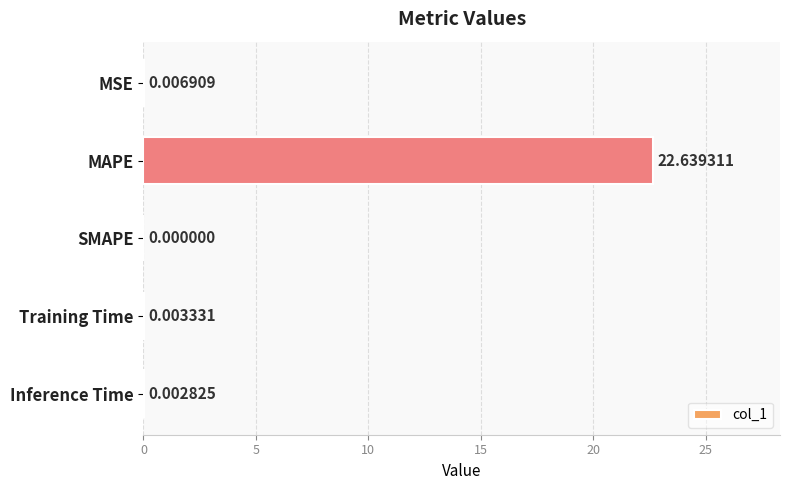

Does the chart contain stacked bars?

No